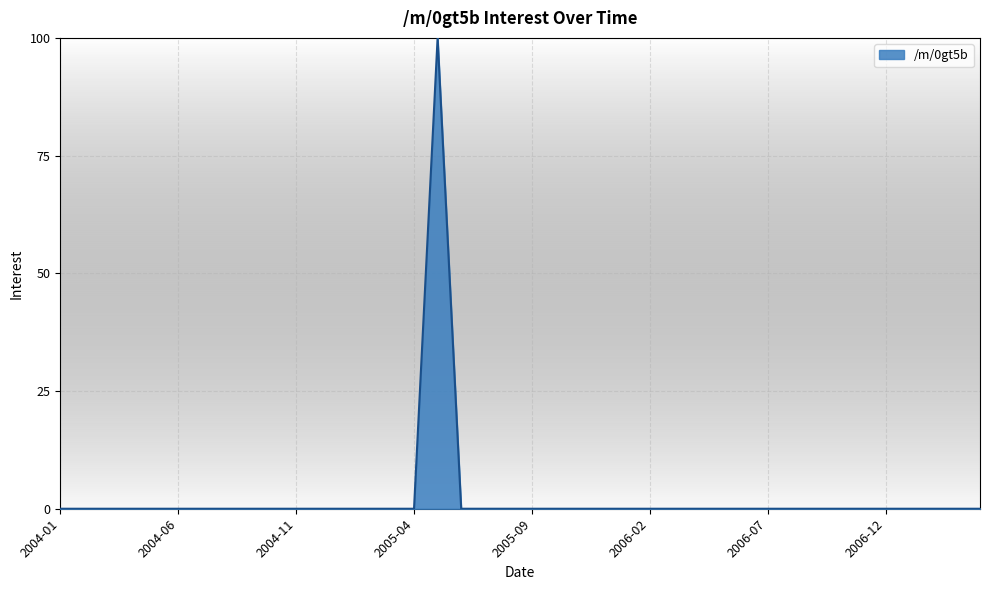

What is the greatest value displayed?

100